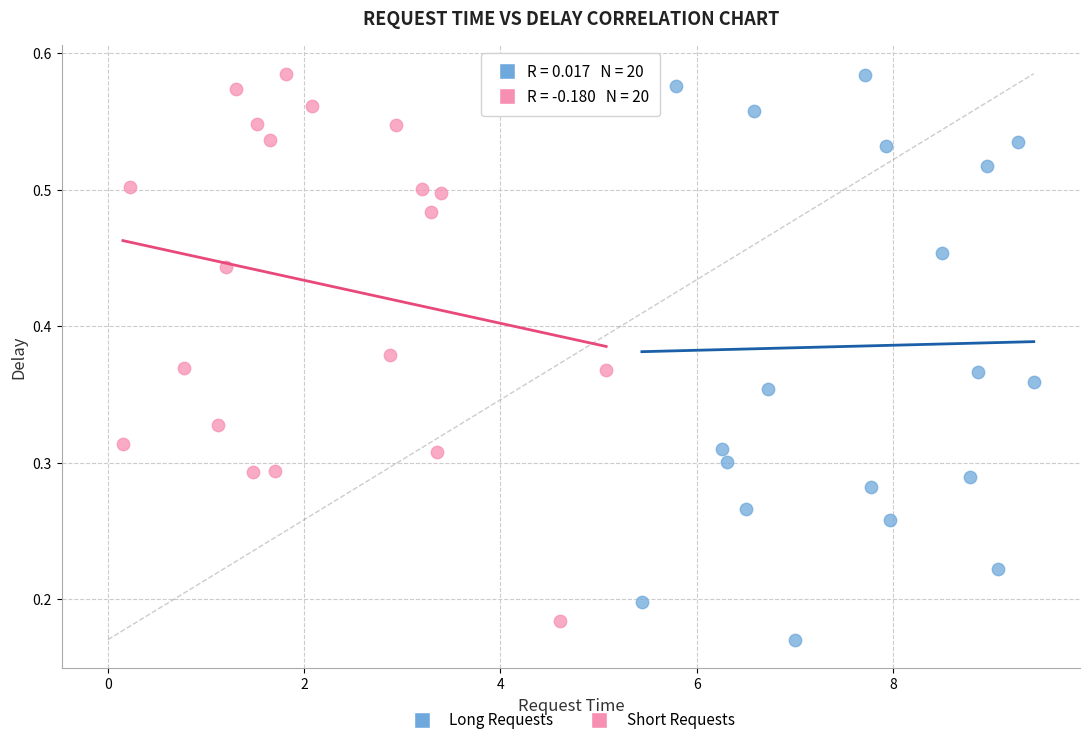

Which series has the widest spread of Y values?

Long Requests